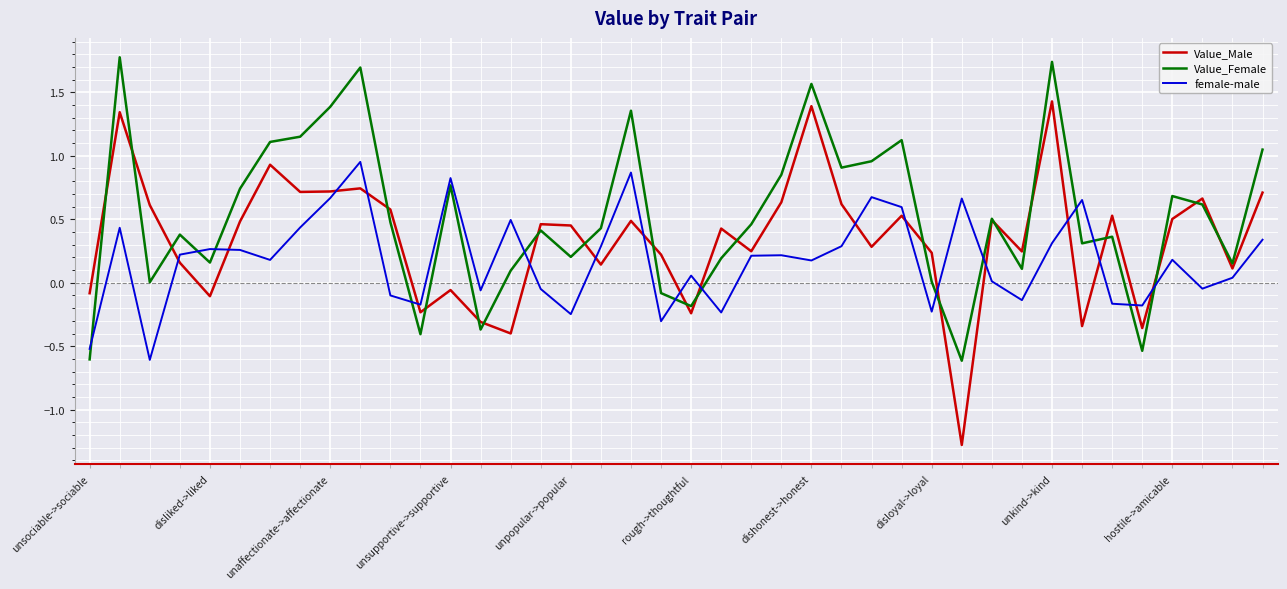

How many categories are shown in the chart?

40